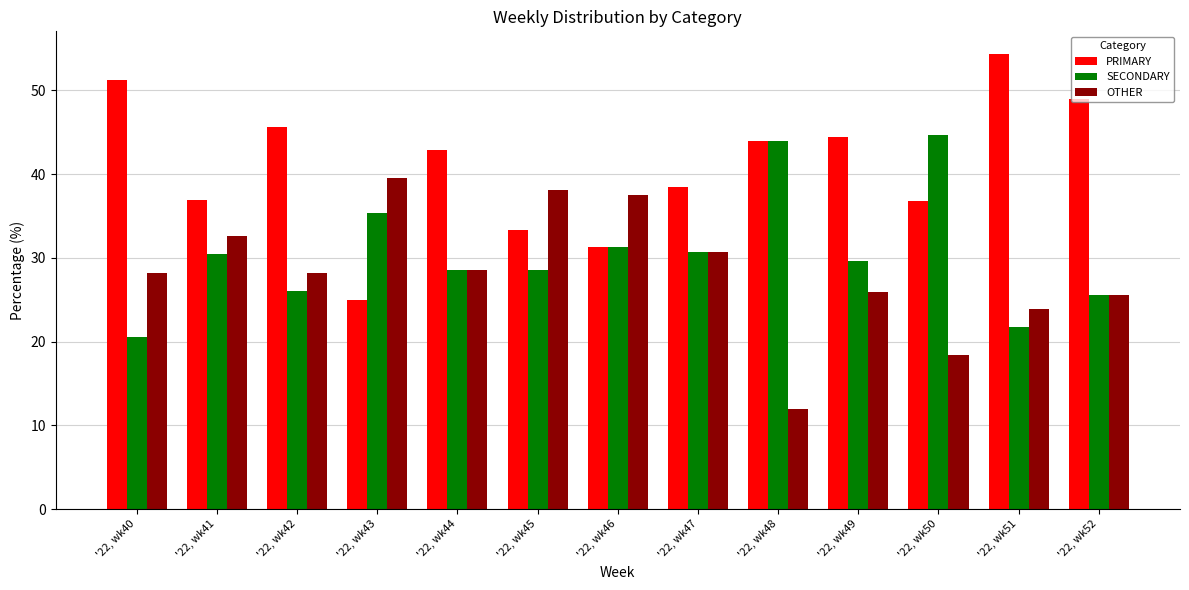

What is the highest value of the OTHER series?

39.6